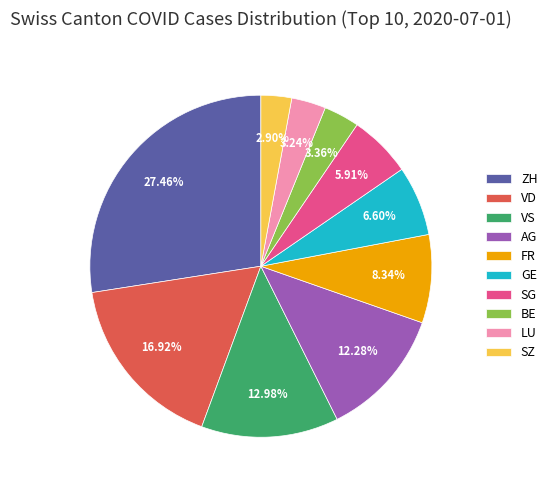

To the nearest percent, what is the average slice percentage?

10%